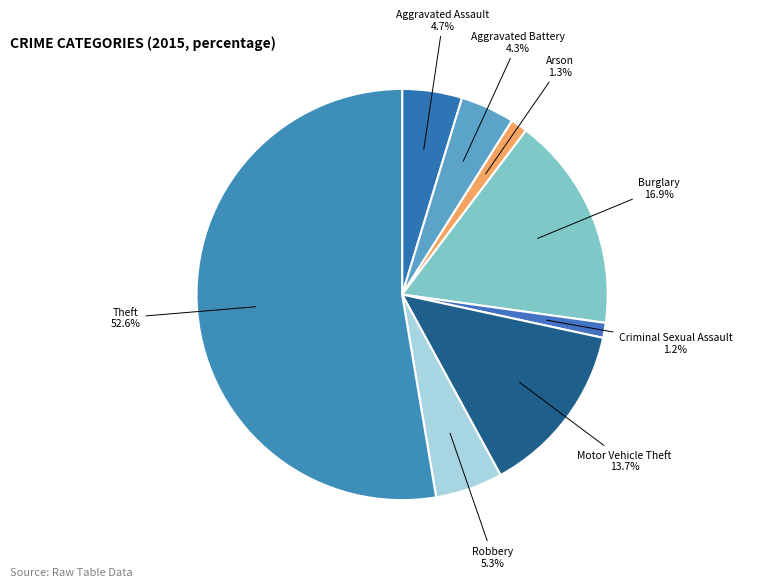

Is the sum of Aggravated Battery and Burglary greater than half?

No